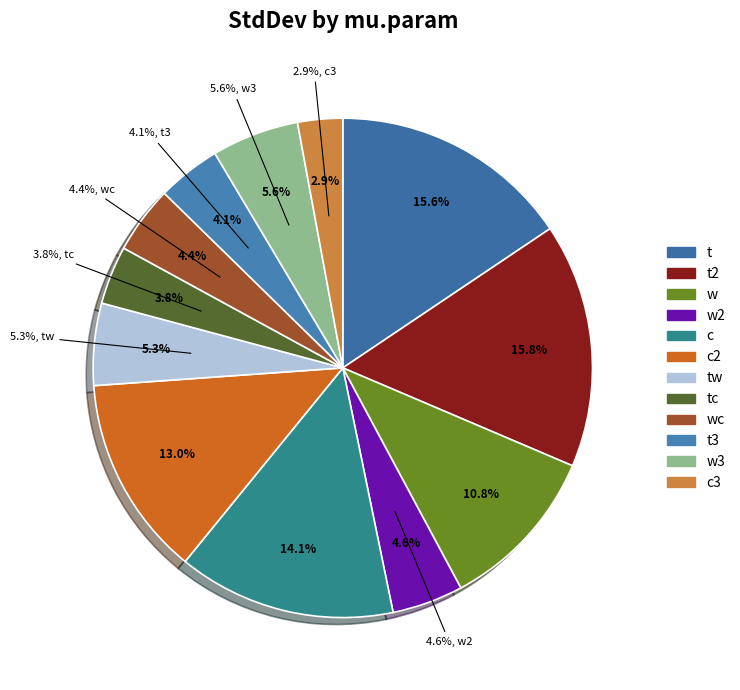

Is it true that t is 16% of the pie?

True